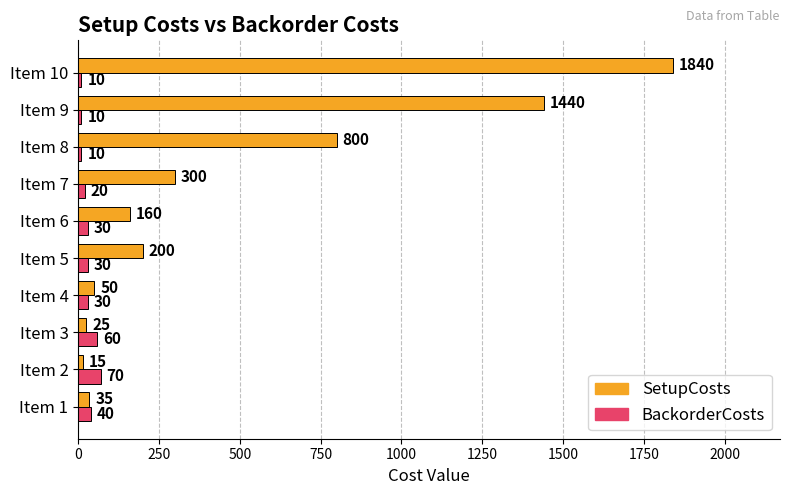

What is the difference between the highest and lowest values at Item 6?

130